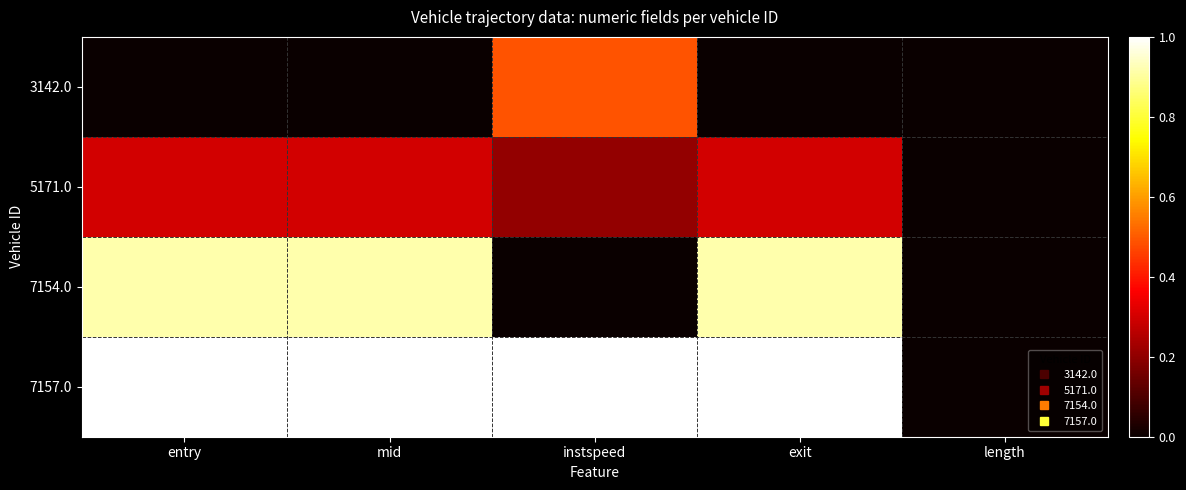

Rank the series by their average value, from lowest to highest.

3142.0, 5171.0, 7154.0, 7157.0